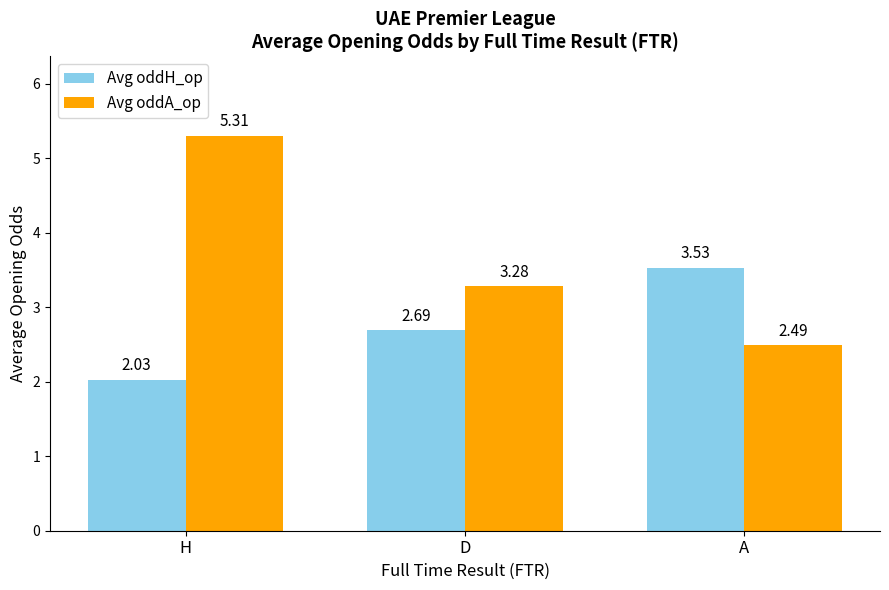

At H, list the series in order from largest to smallest.

Avg oddA_op, Avg oddH_op